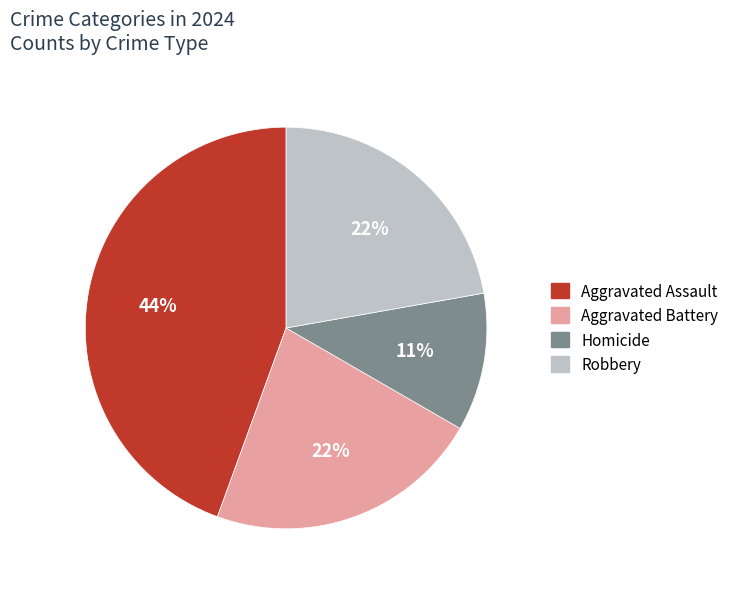

To the nearest percent, what portion does Robbery represent?

22%